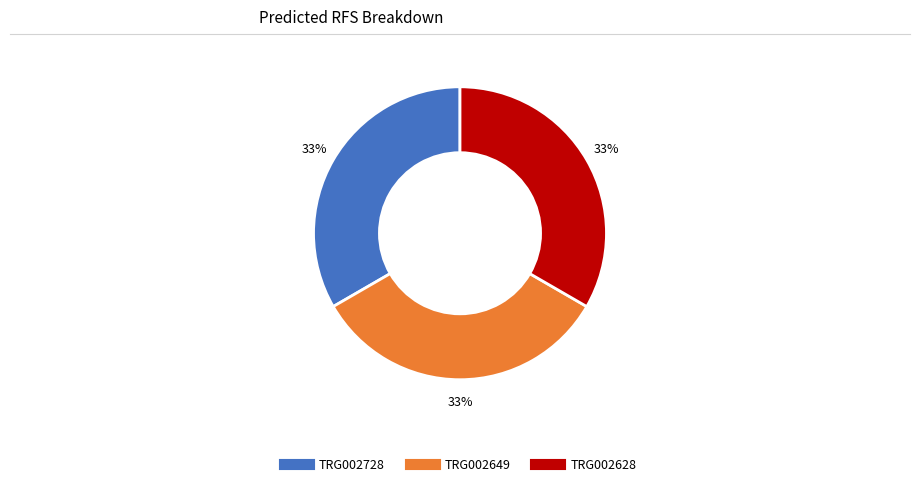

Combined, do TRG002728 and TRG002628 account for over 50%?

Yes